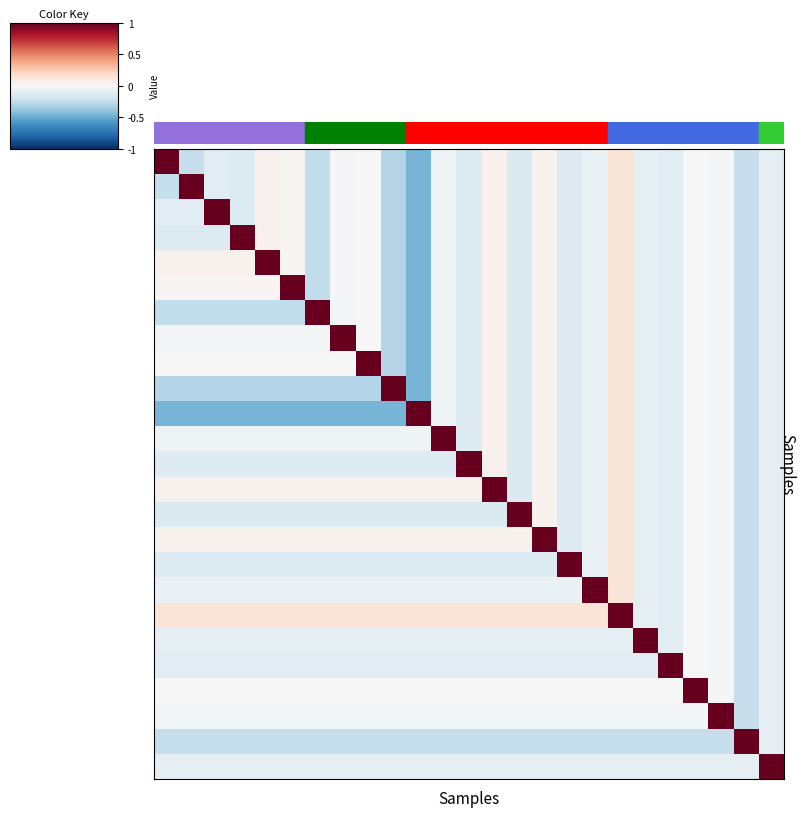

Count the number of data series in this chart.

25